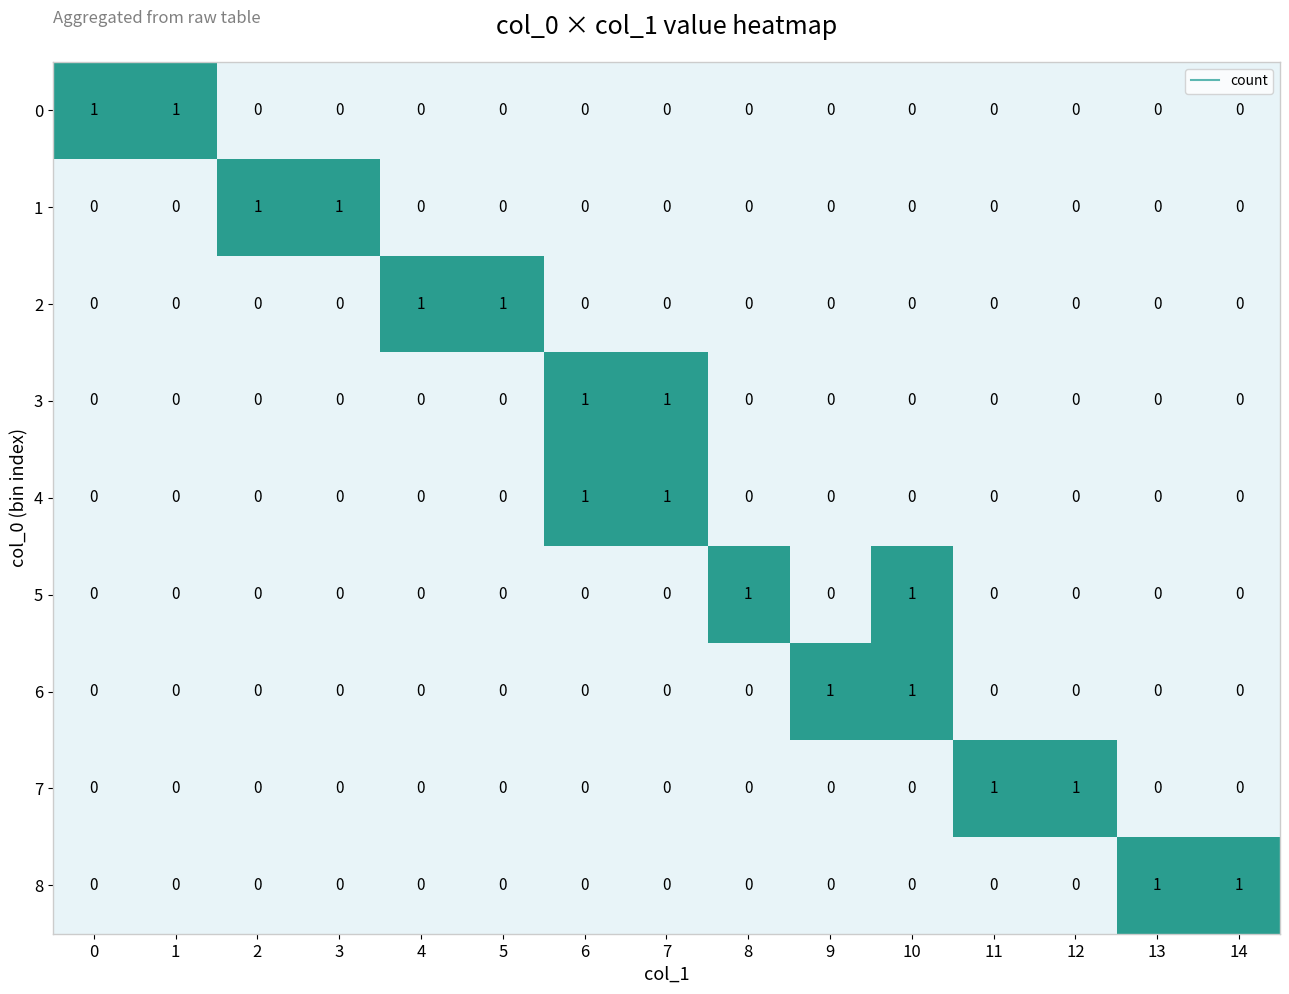

The value of 3 at 1 is 1. True or false?

False